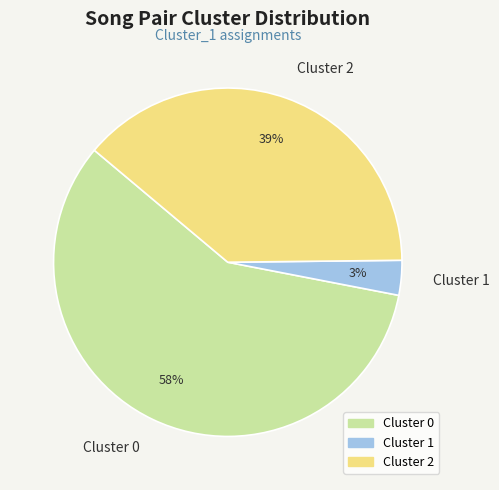

The Cluster 2 slice represents 39% of the pie. True or false?

True